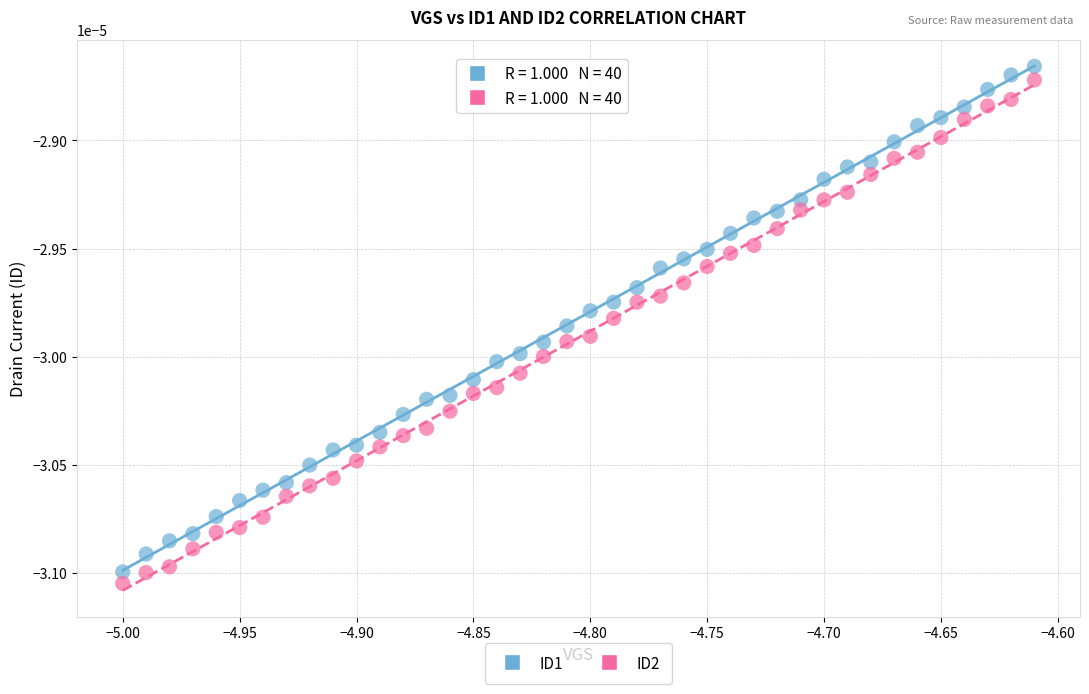

Across all data points, what is the range of X values (max minus min)?

0.4